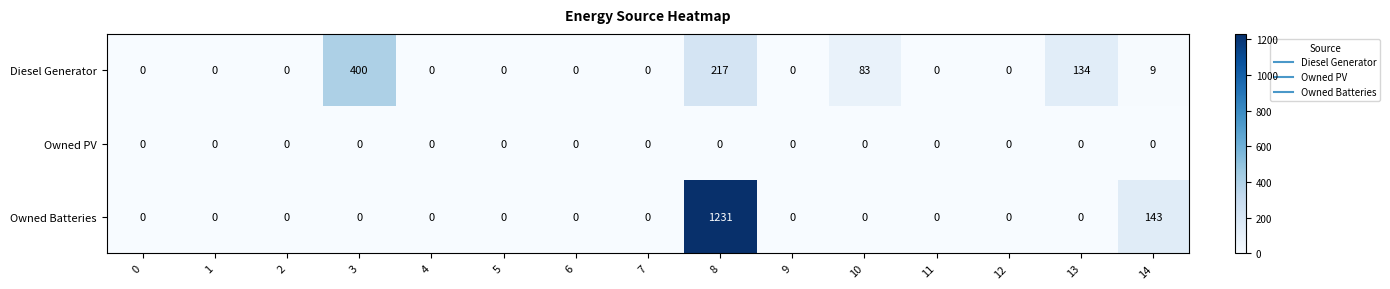

List the series in order of their overall mean, lowest first.

Owned PV, Diesel Generator, Owned Batteries